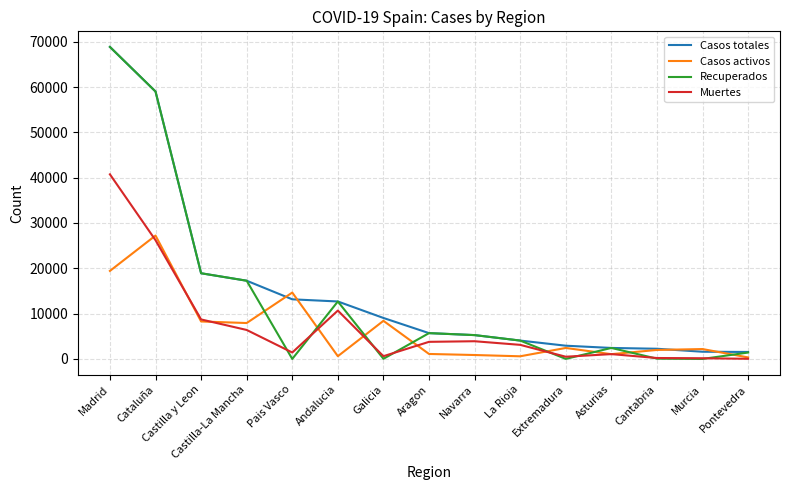

What is the approximate value of Casos activos at Castilla-La Mancha?

7922